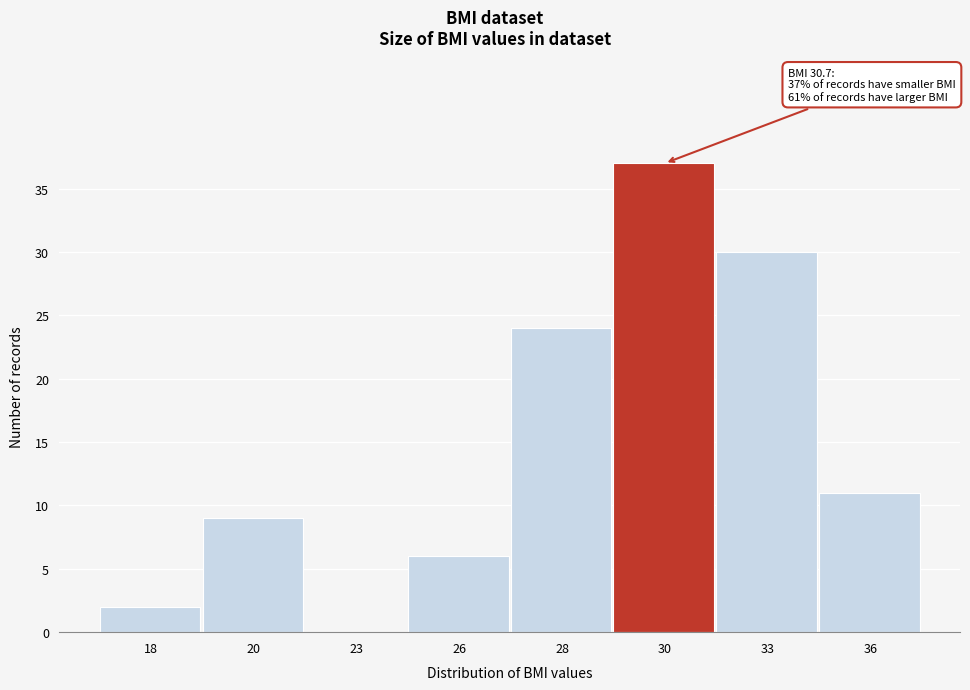

At which label is the value closest to 18?

28